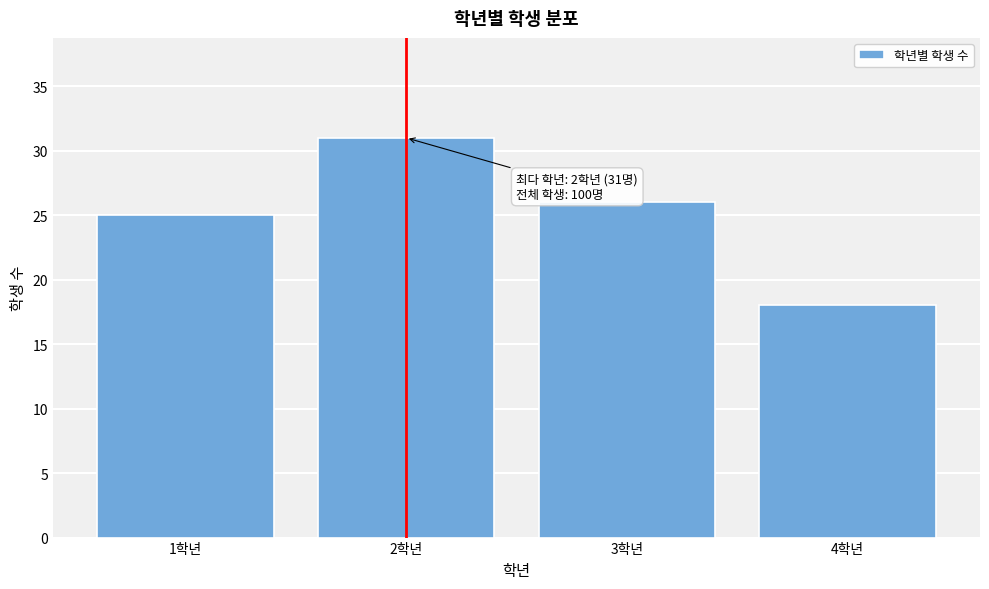

Reading left to right, what are all the values shown in this chart?

25	31	26	18